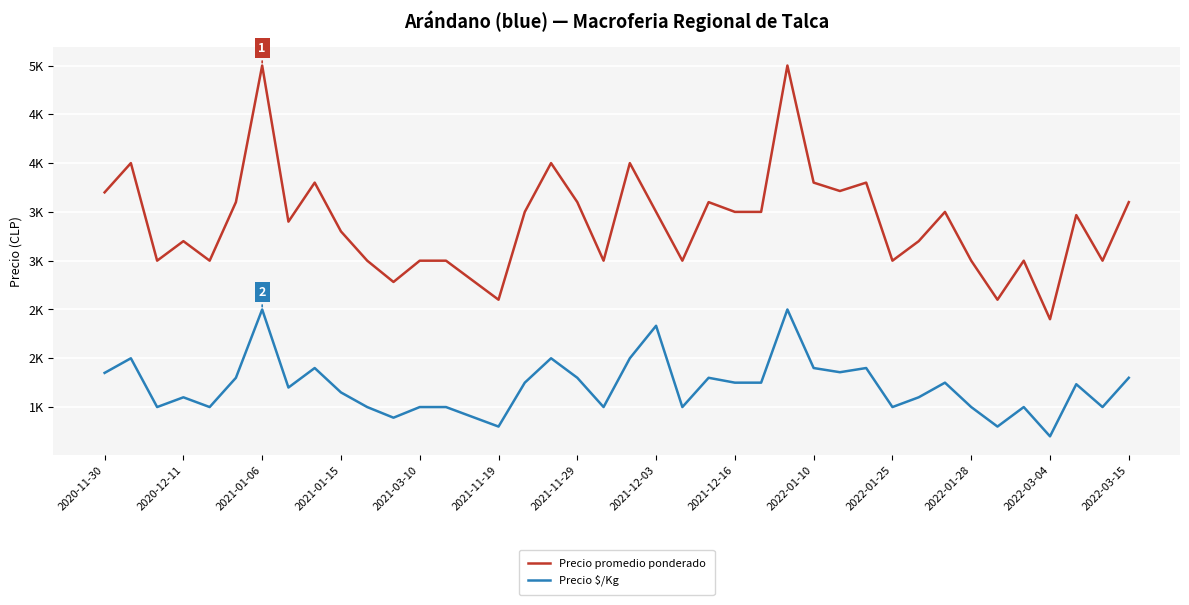

What are all the series names shown in the legend?

Precio promedio ponderado, Precio $/Kg